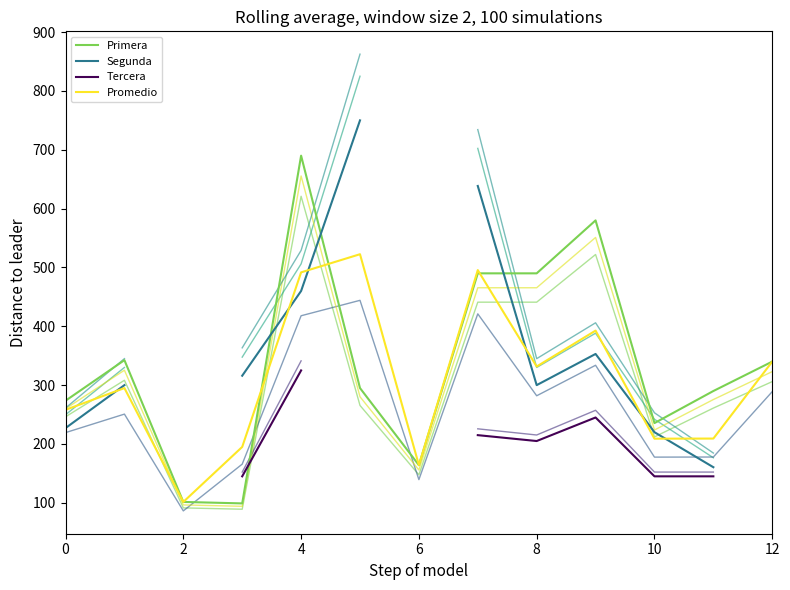

In Segunda, how many points are lower than both neighbors (excluding endpoints)?

1